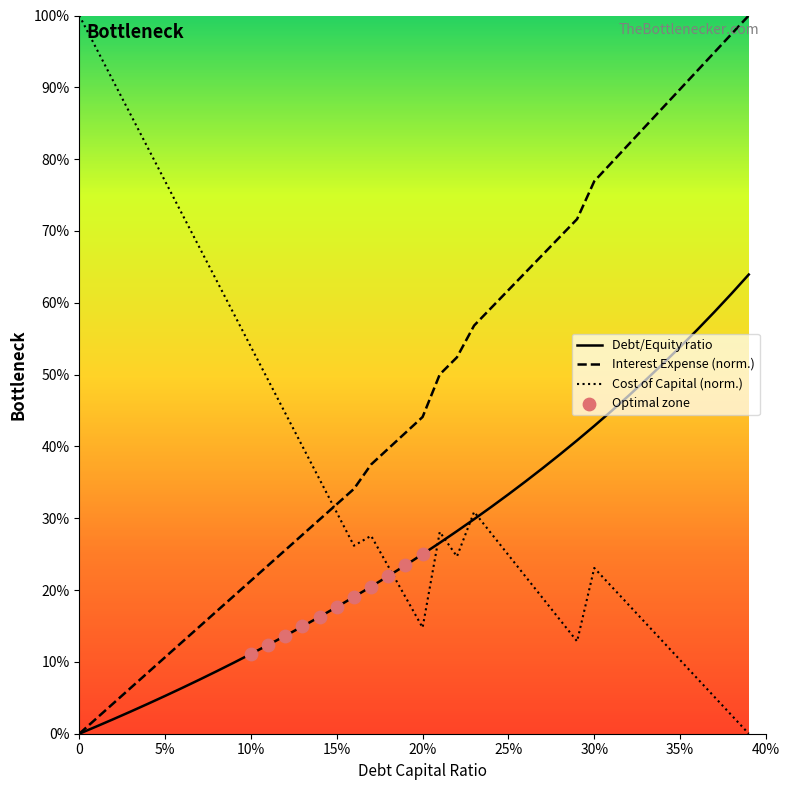

What is the total value across all series at 0.08?

0.9